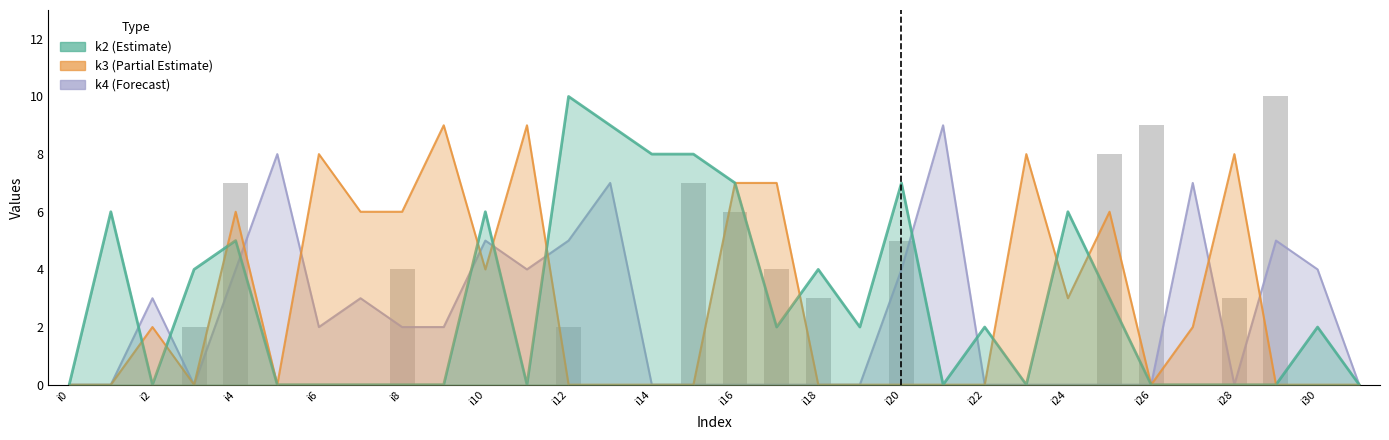

Rank the categories by k1 value from highest to lowest.

i29, i26, i25, i4, i15, i16, i20, i8, i17, i18, i28, i3, i12, i0, i1, i2, i5, i6, i7, i9, i10, i11, i13, i14, i19, i21, i22, i23, i24, i27, i30, i31